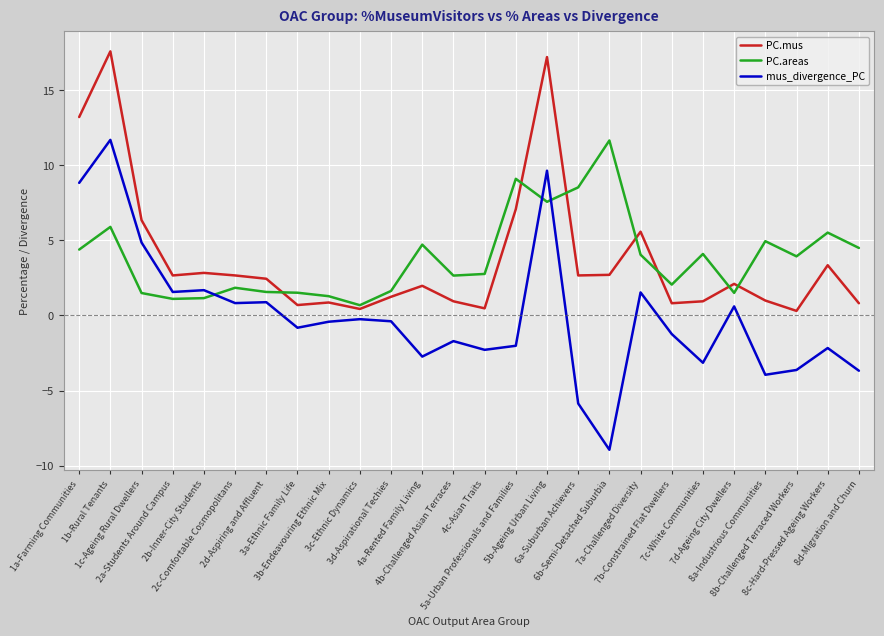

Is this an area chart (filled region under the line)?

No